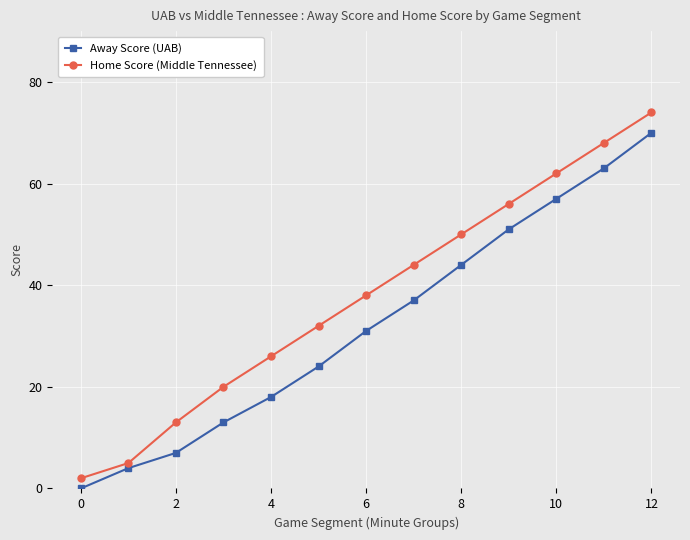

Rank the series by their average value, from lowest to highest.

Away Score (UAB), Home Score (Middle Tennessee)